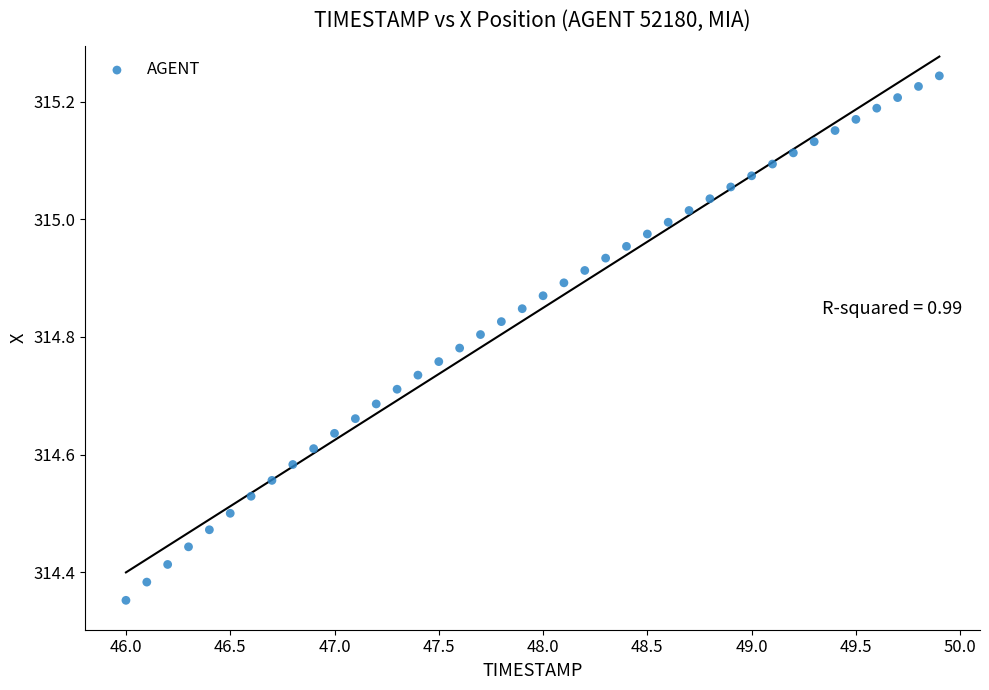

What is the range of X values (max minus min)?

3.9